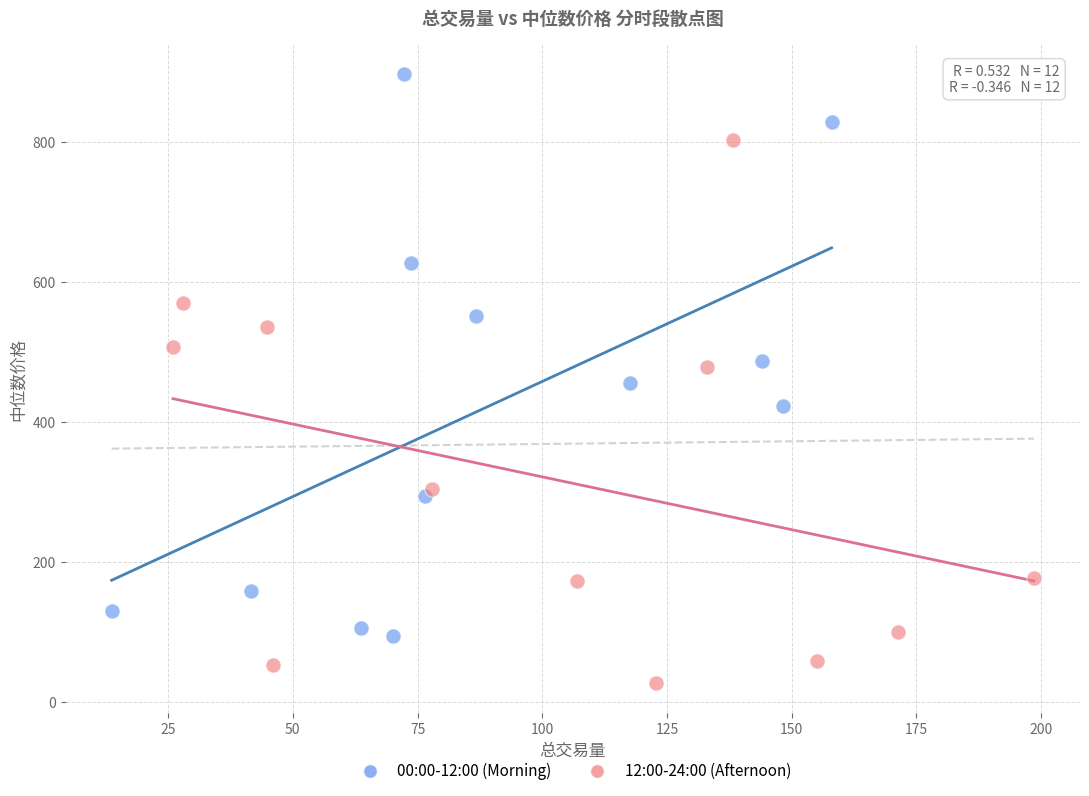

Which series contains the highest Y value?

00:00-12:00 (Morning)